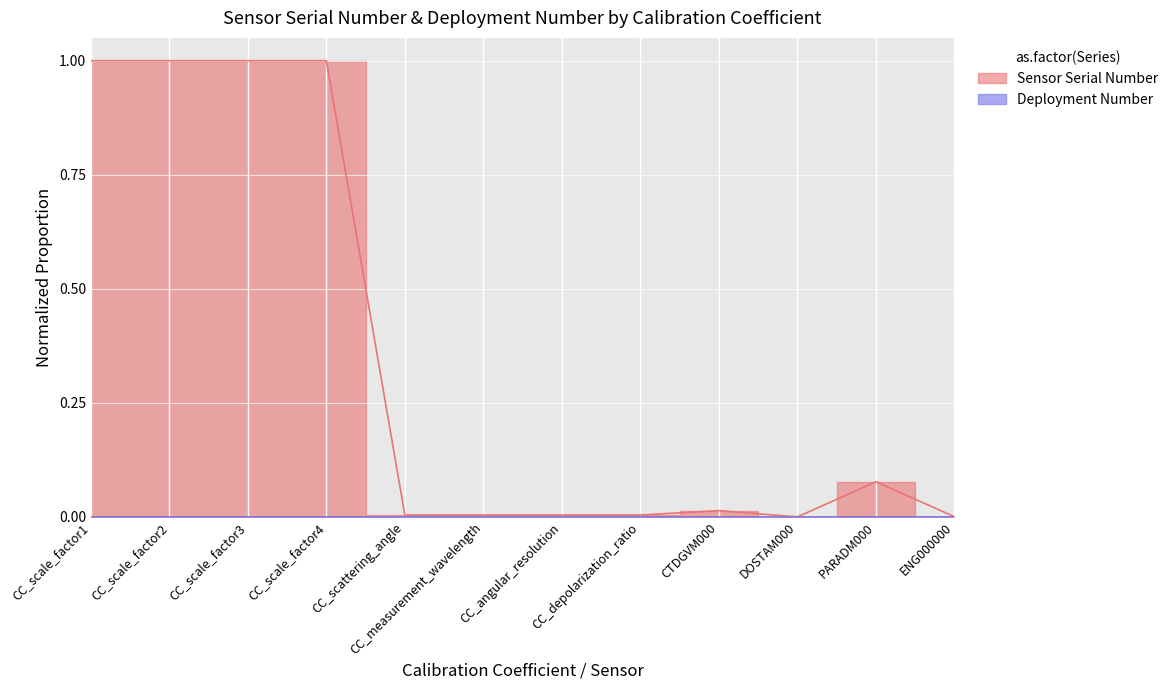

What is the sum of the values at CC_scale_factor4 and DOSTAM000?

1.0